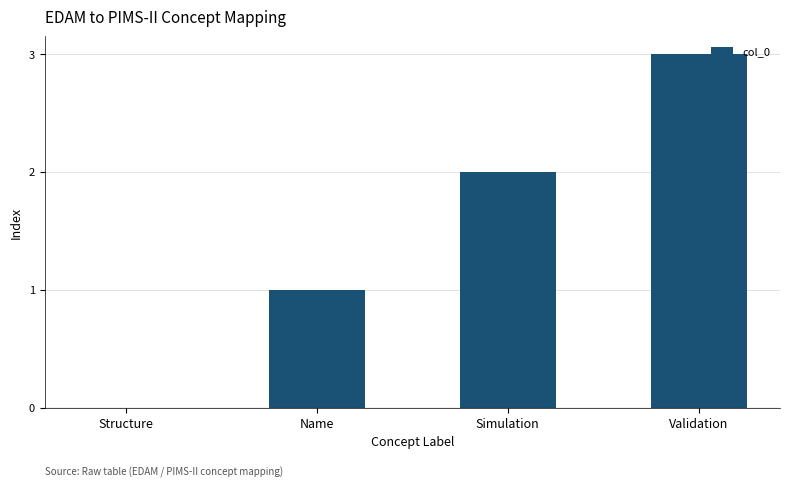

What is the sum of all values?

6